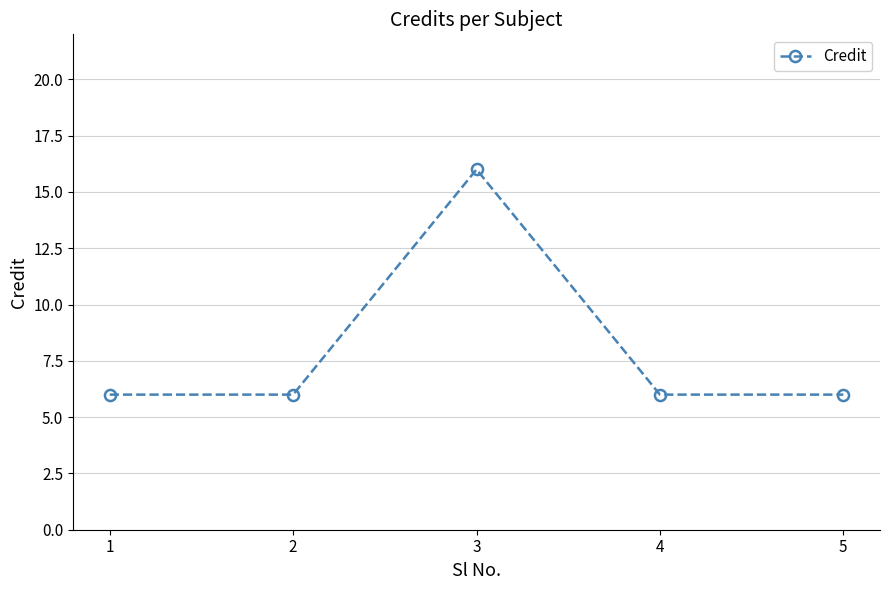

Count the values in the range 6 to 7.

4